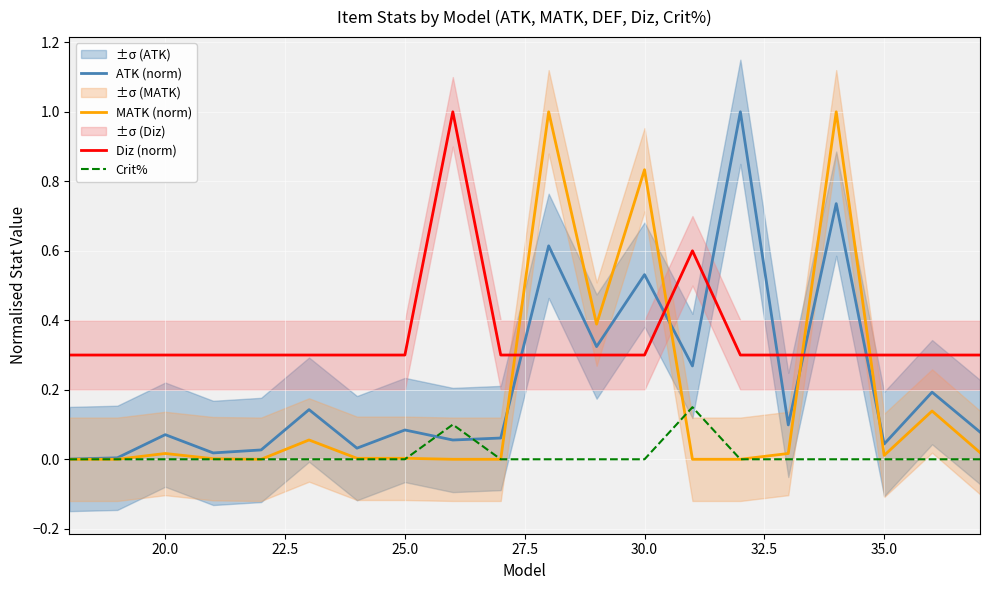

What is the sum of all ATK (norm) values?

4.4